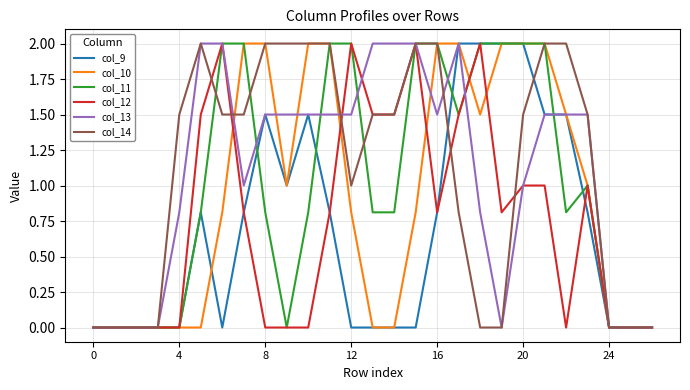

How many lines are shown in the chart?

6